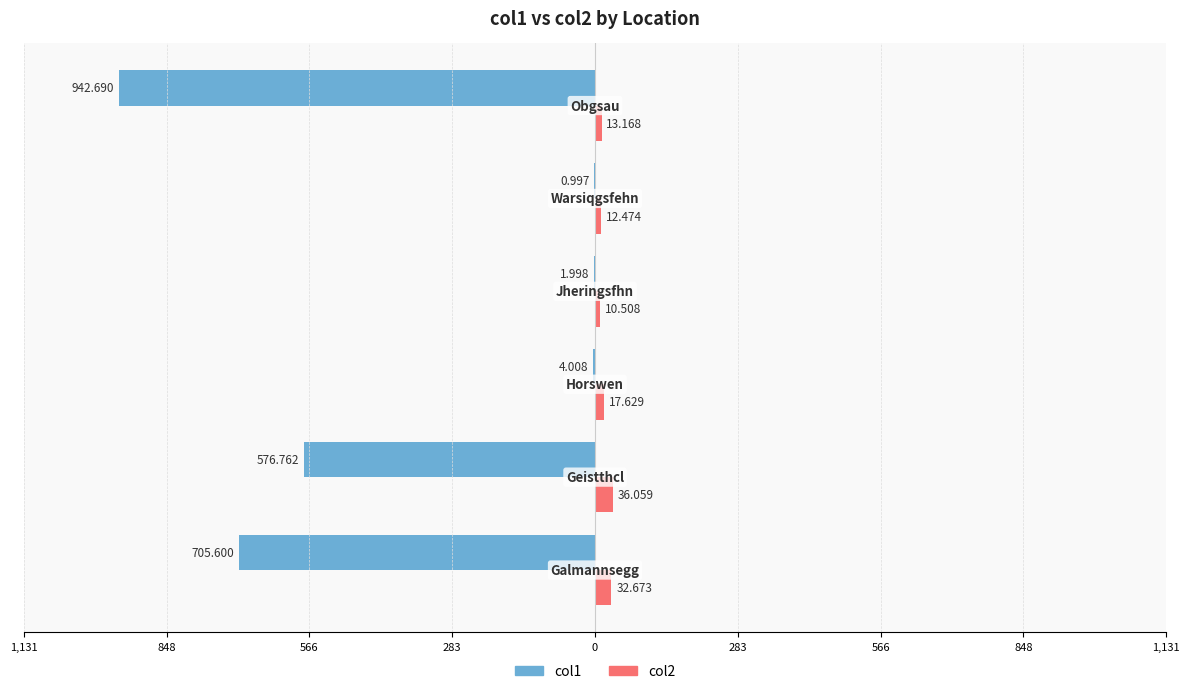

What are all the series names shown in the legend?

col1, col2